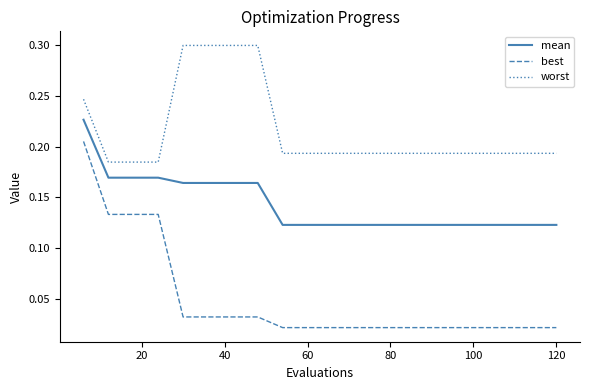

Which series has the largest total across all categories?

worst